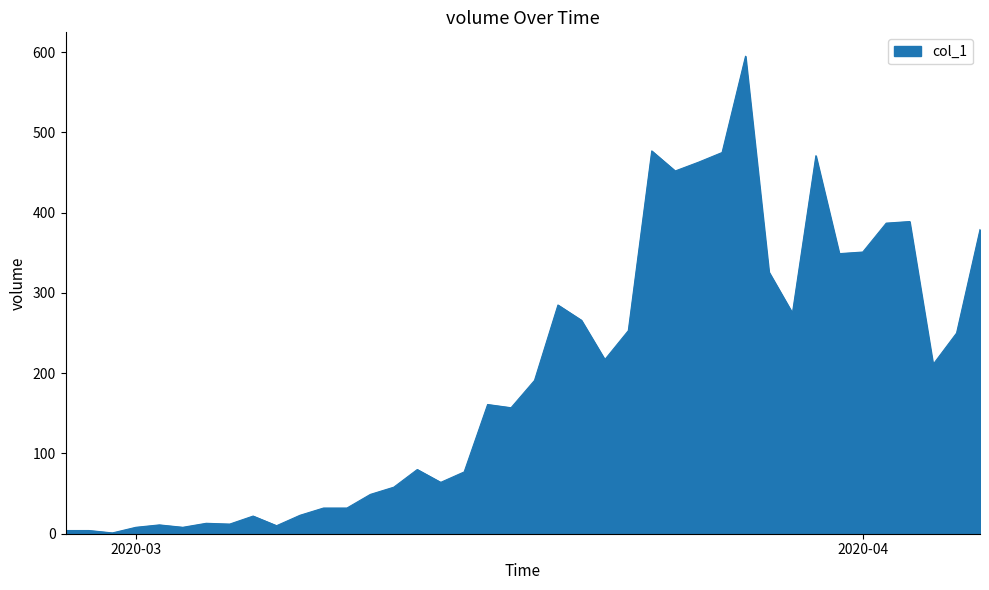

What is the maximum value shown in the chart?

595